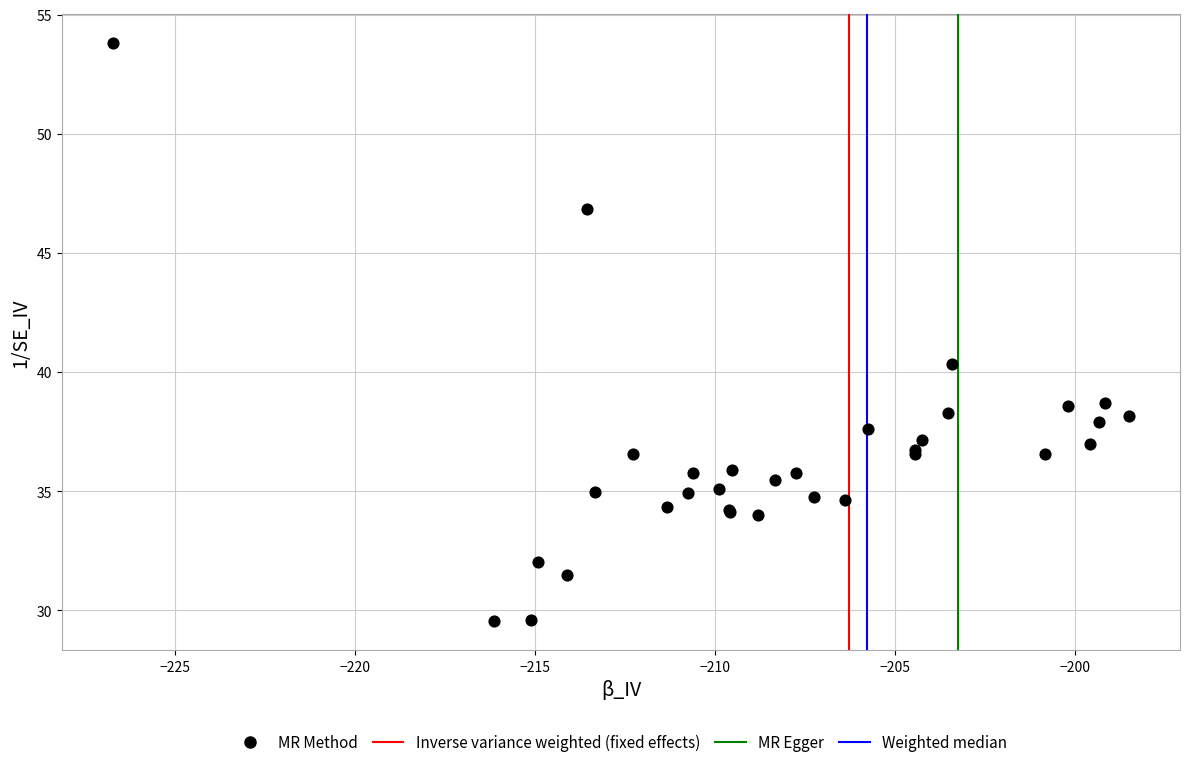

What Y value in the scatter plot is closest to 41?

40.3